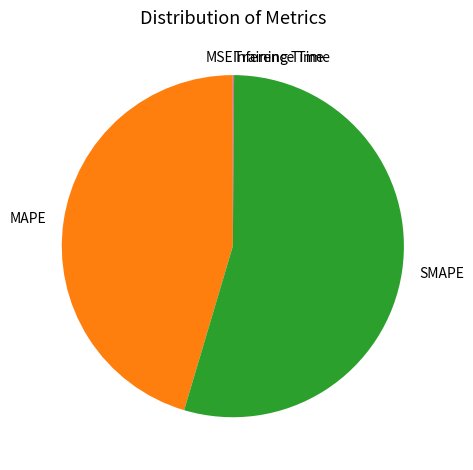

Which category accounts for the majority?

SMAPE